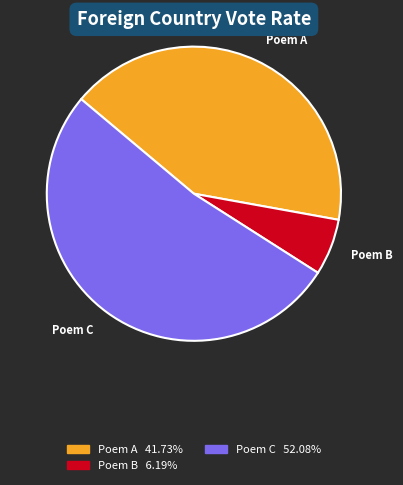

Is there a majority slice in this chart?

Yes